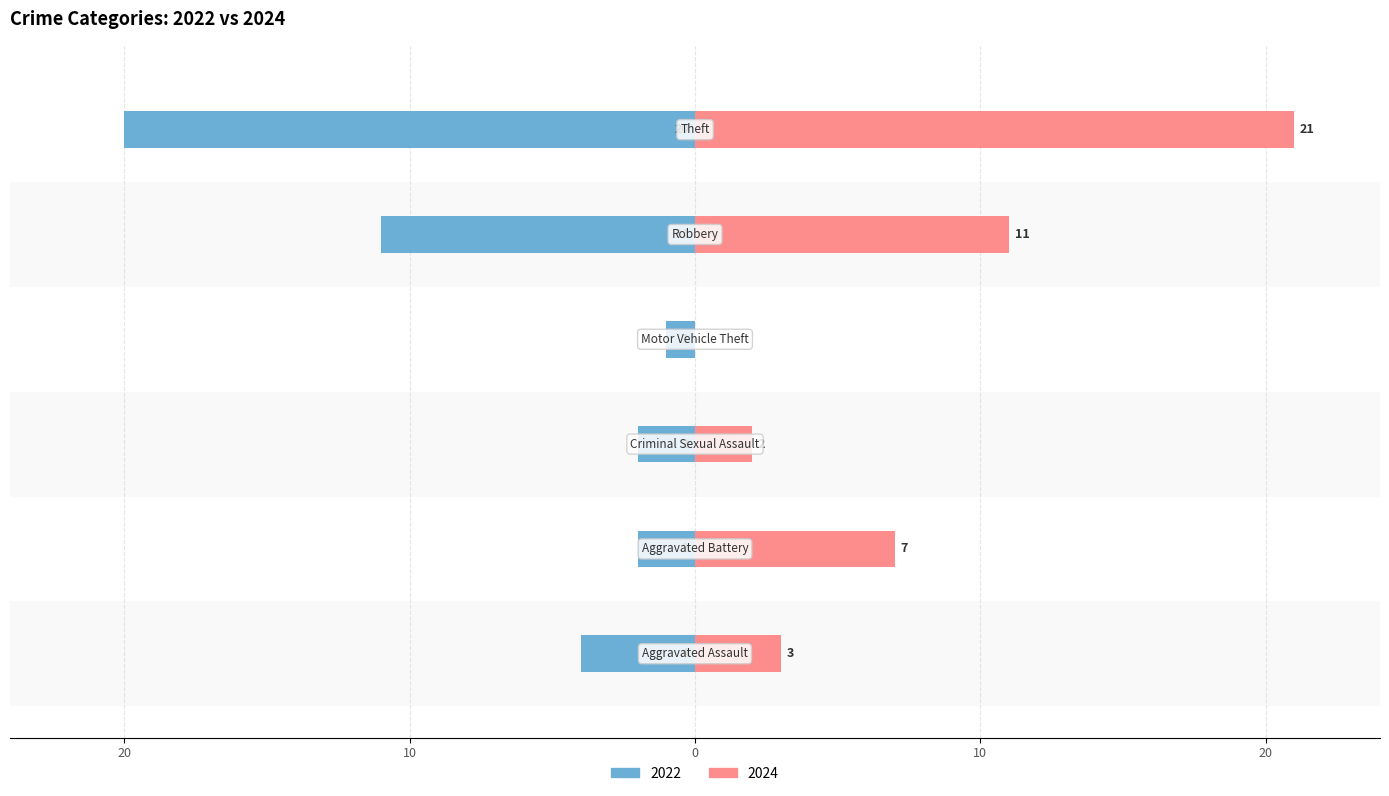

What is the value of the 2022 bar at the 1st from the left?

-4